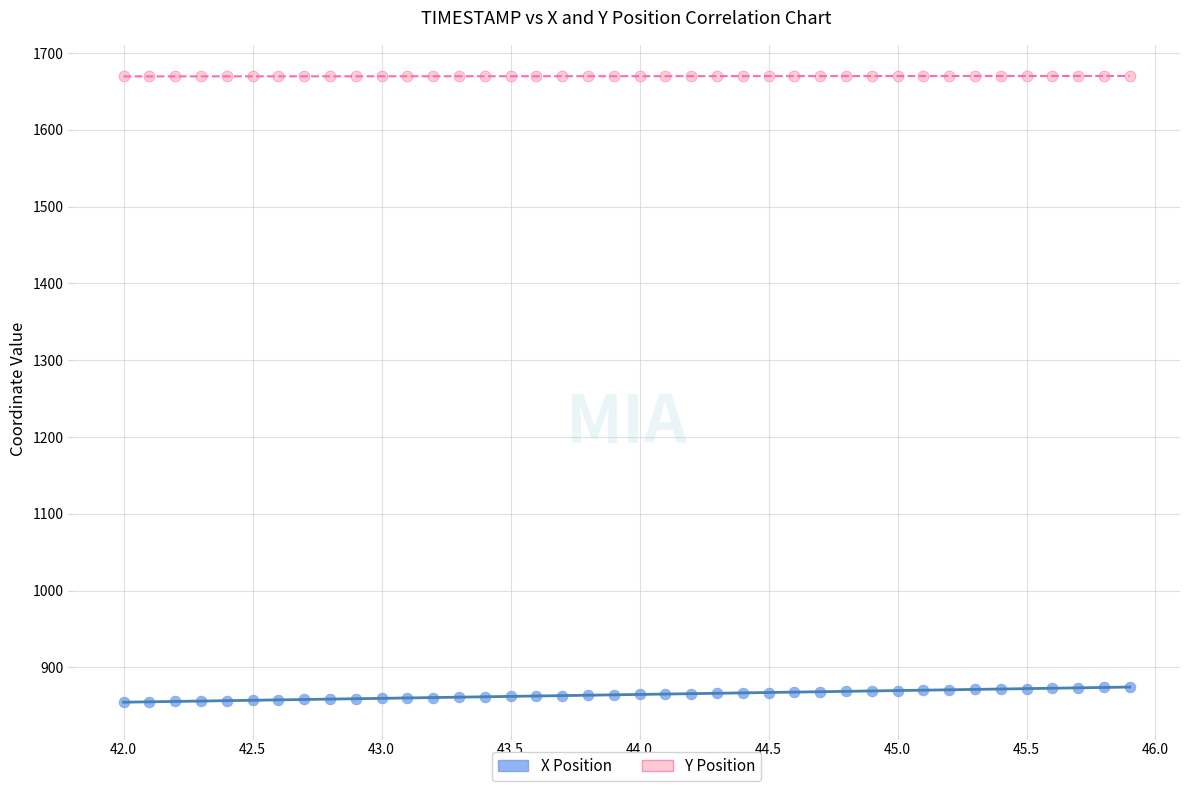

Which series reaches the maximum Y coordinate?

Y Position